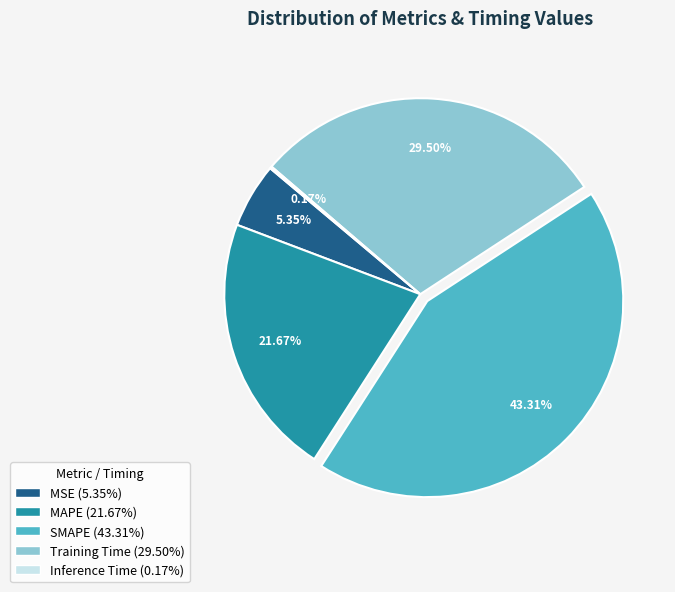

True or false: MSE accounts for 5% of the total.

True